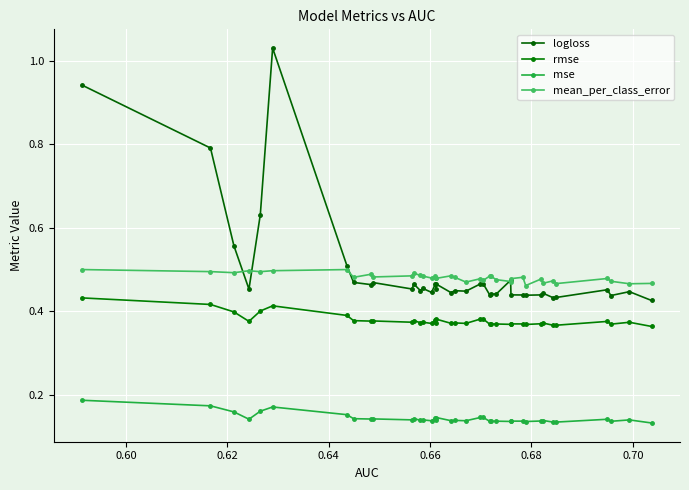

Is this an area chart (filled region under the line)?

No